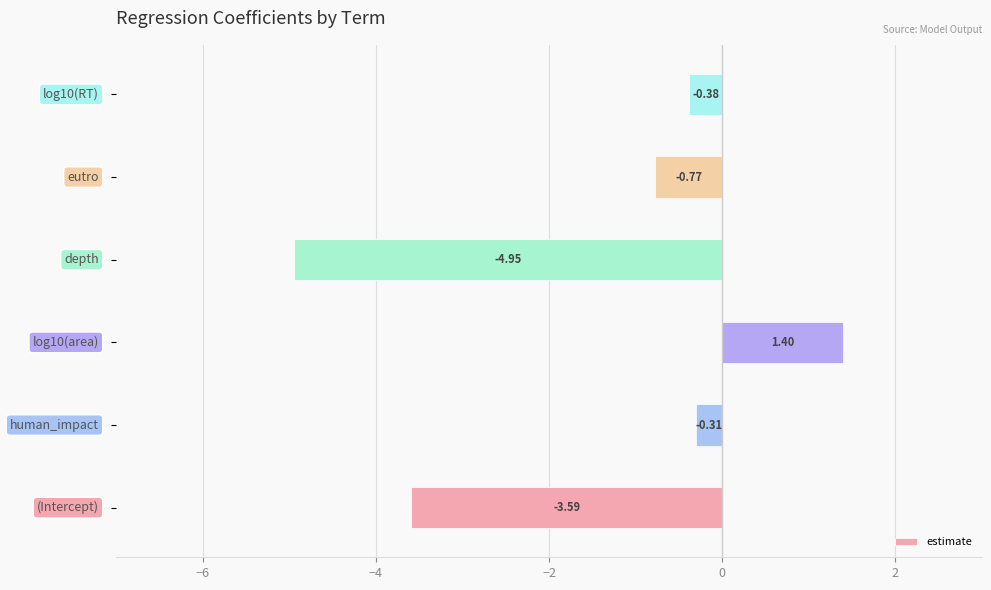

What is the average value?

-1.4